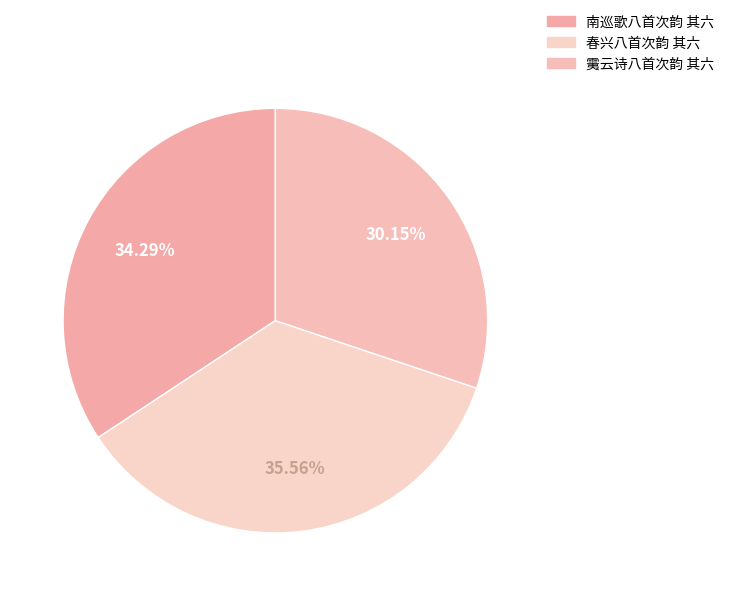

To the nearest percent, what is the average slice percentage?

33%